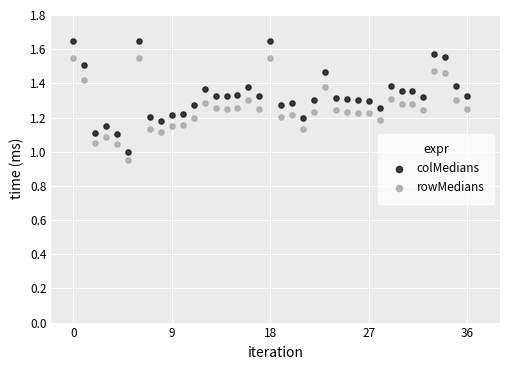

Which series reaches the maximum Y coordinate?

colMedians